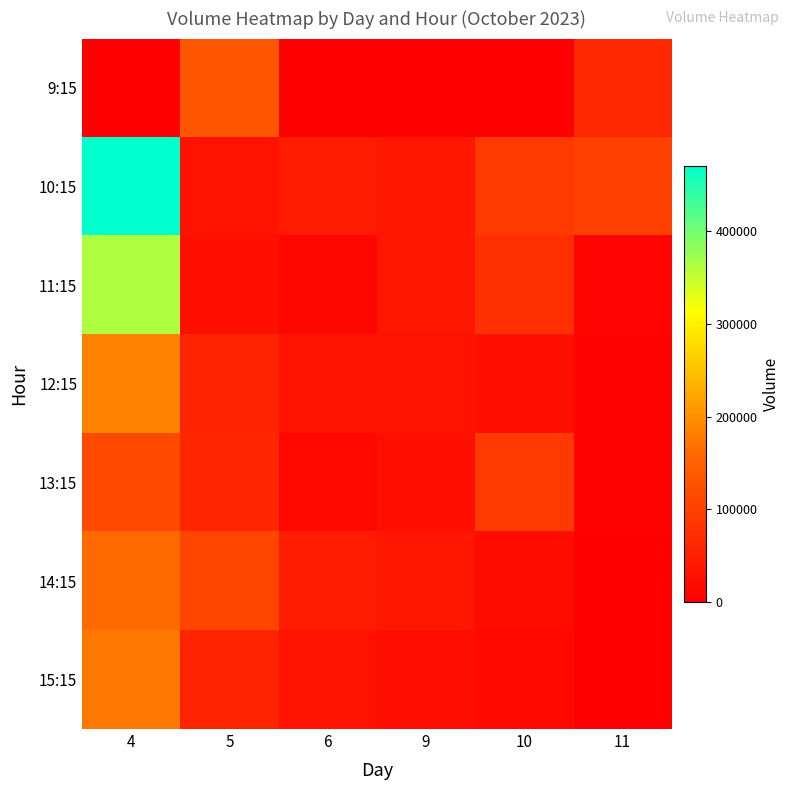

Reading left to right, transcribe all the data shown in this chart.

9:15: 4=0	5=134289	6=0	9=0	10=0	11=64324
10:15: 4=470701	5=29591	6=45078	9=33393	10=88451	11=99719
11:15: 4=362348	5=24716	6=12025	9=34421	10=74873	11=7425
12:15: 4=186291	5=56776	6=27971	9=28666	10=24983	11=7142
13:15: 4=114766	5=60674	6=13838	9=25688	10=89578	11=5574
14:15: 4=161064	5=107756	6=44341	9=34840	10=18737	11=0
15:15: 4=175265	5=56364	6=29452	9=23758	10=14594	11=0